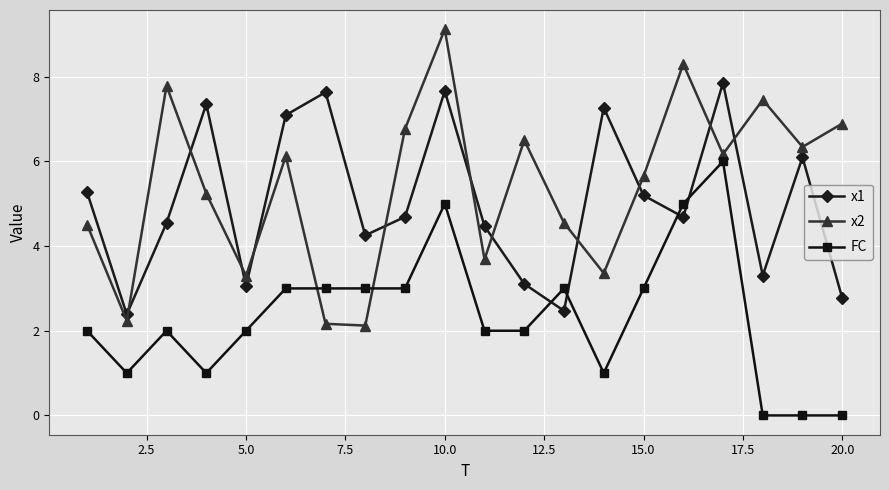

What is the value of the x1 point at the 7th from the left?

7.6